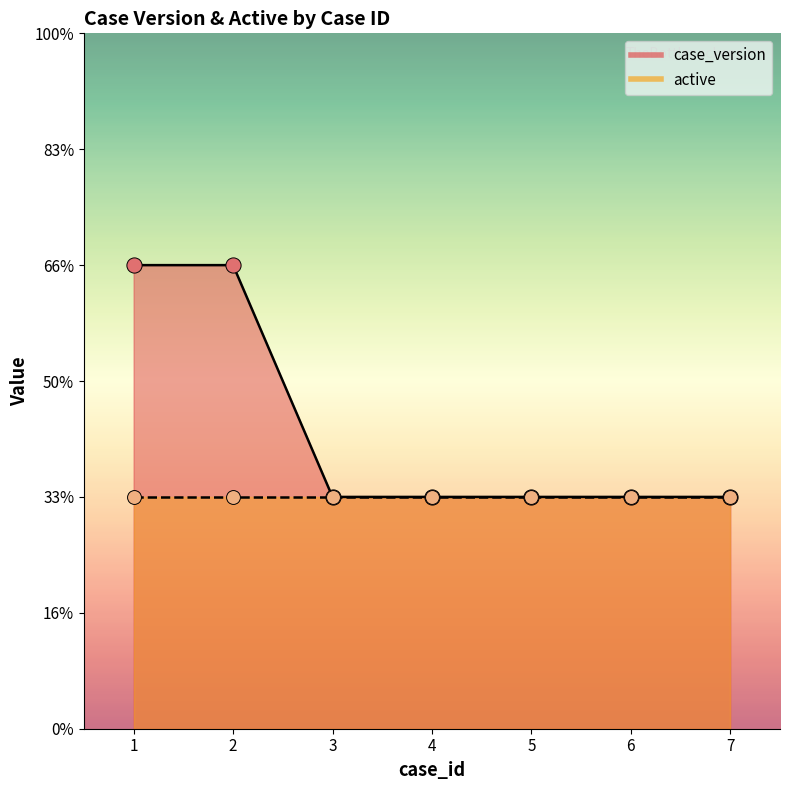

What is the ratio of the value at 6 to the value at 1?

0.5